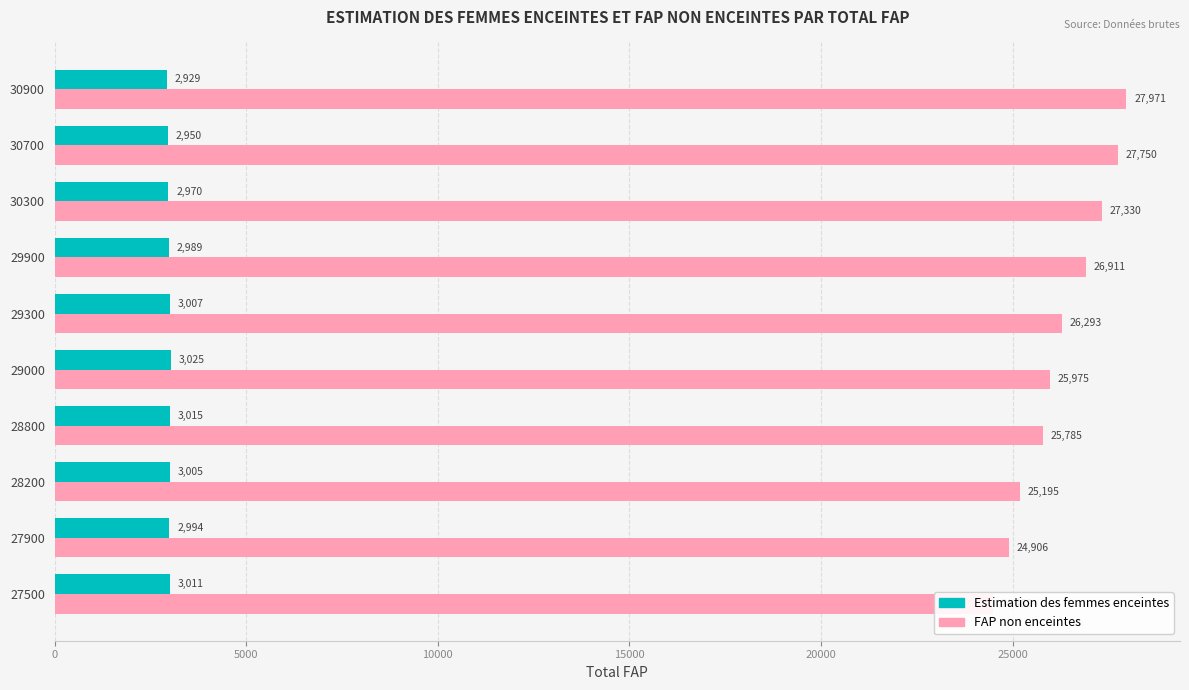

How many values in the FAP non enceintes series exceed 26292?

5